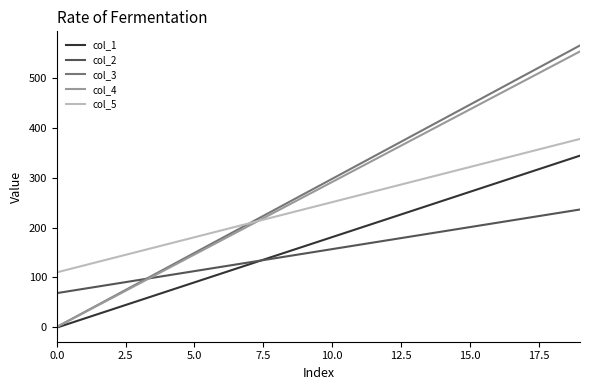

How many intersections are there between col_2 and col_3?

1